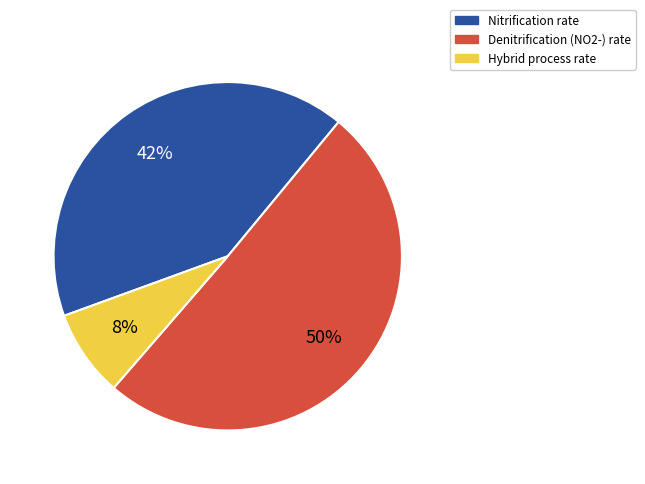

To the nearest percent, what is the average slice percentage?

33%